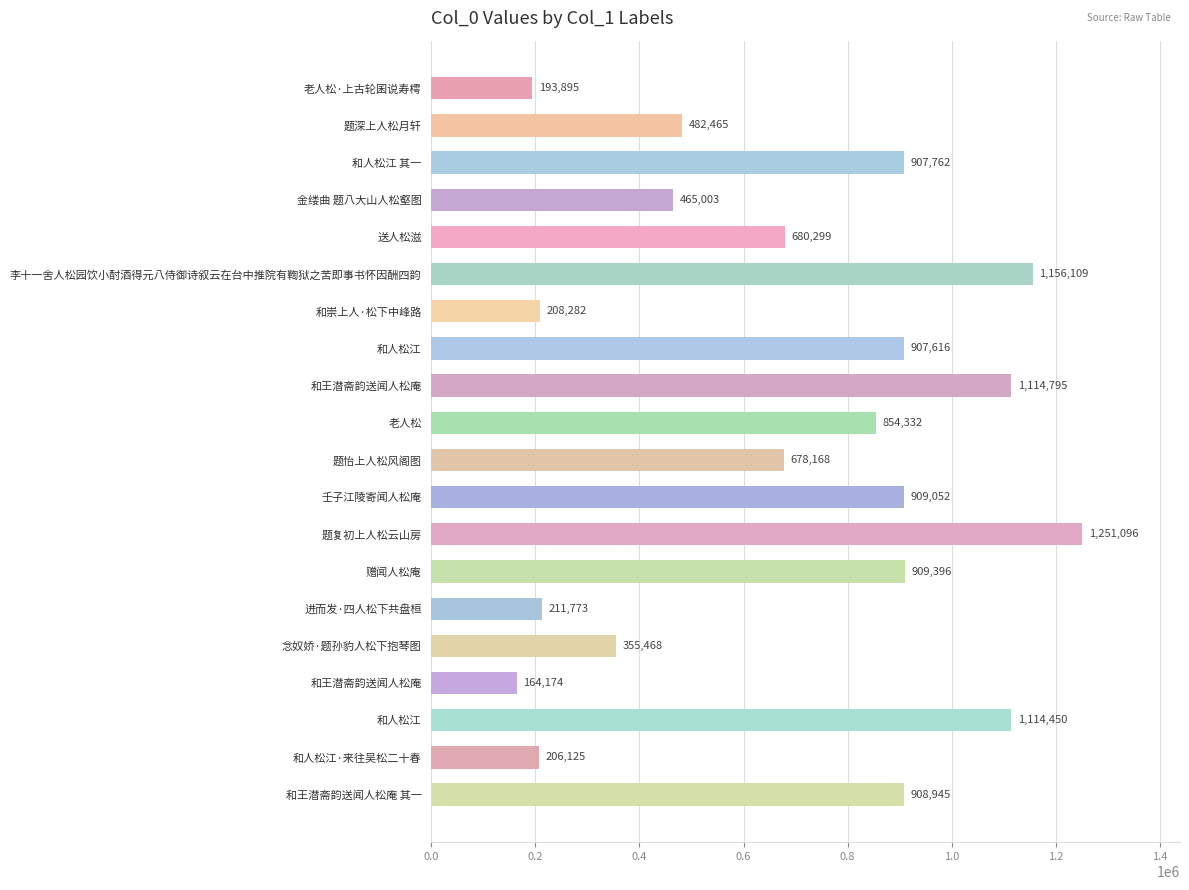

What is the greatest value displayed?

1251096